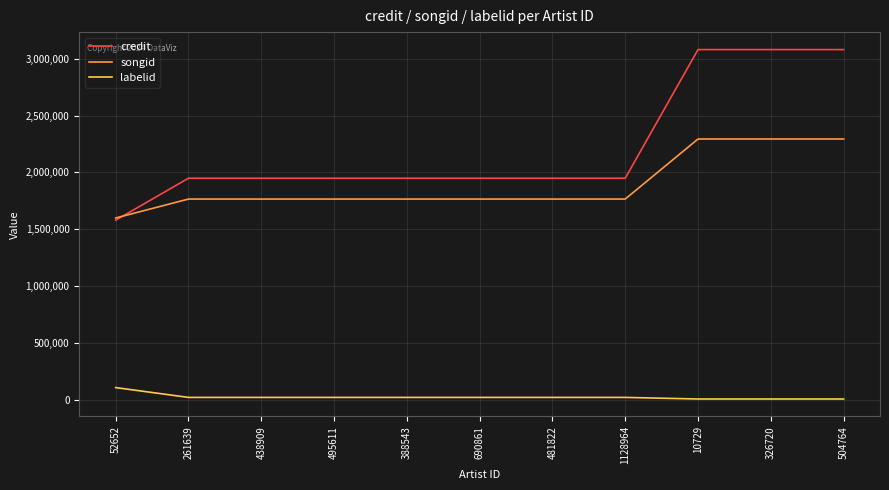

What value does the labelid series have at 481822?

23801